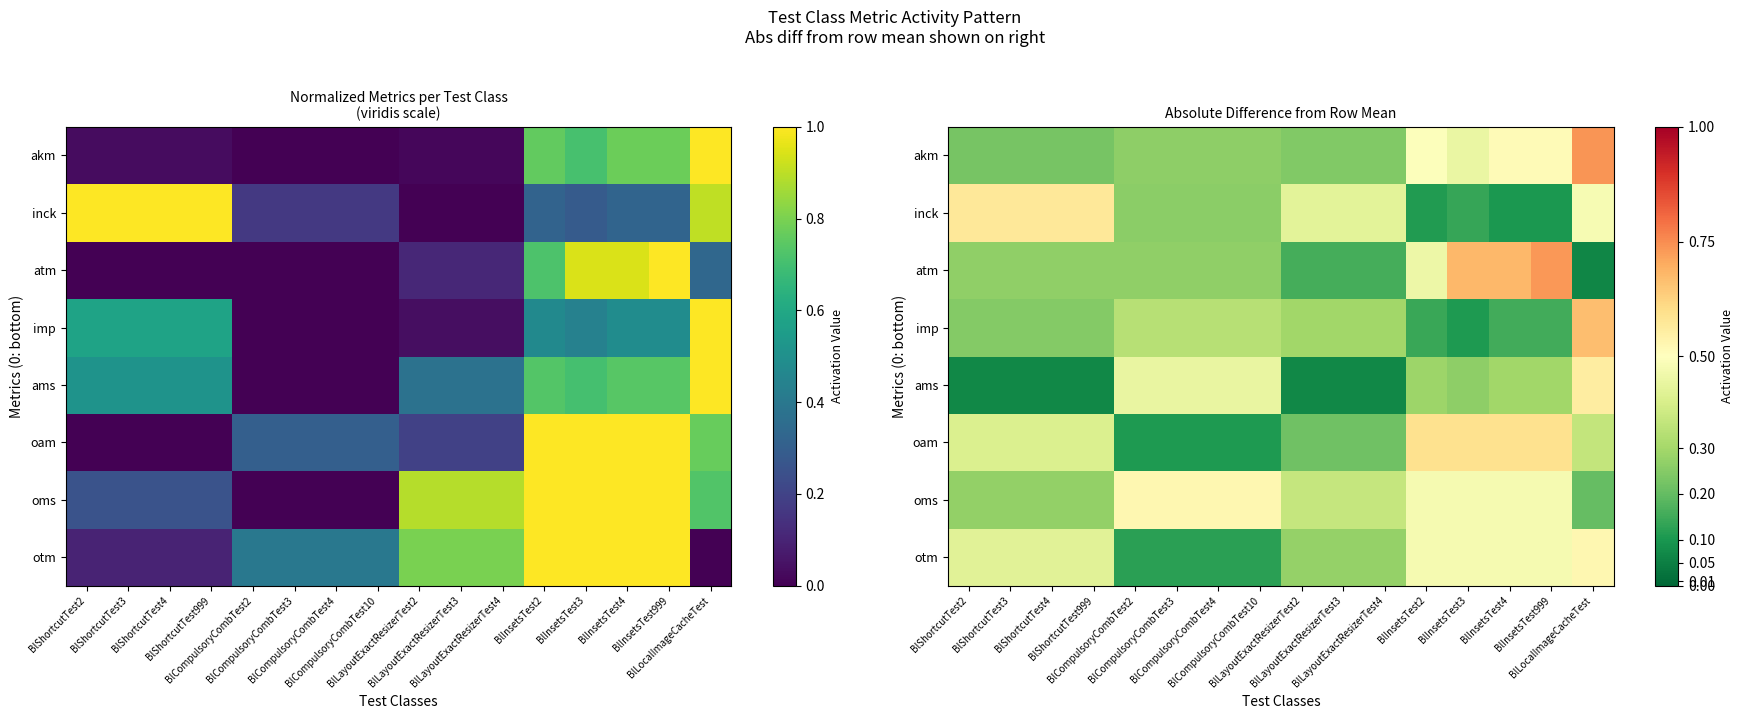

What is the difference between the otm values at BlShortcutTest999 and BlLayoutExactResizerTest4?

0.1